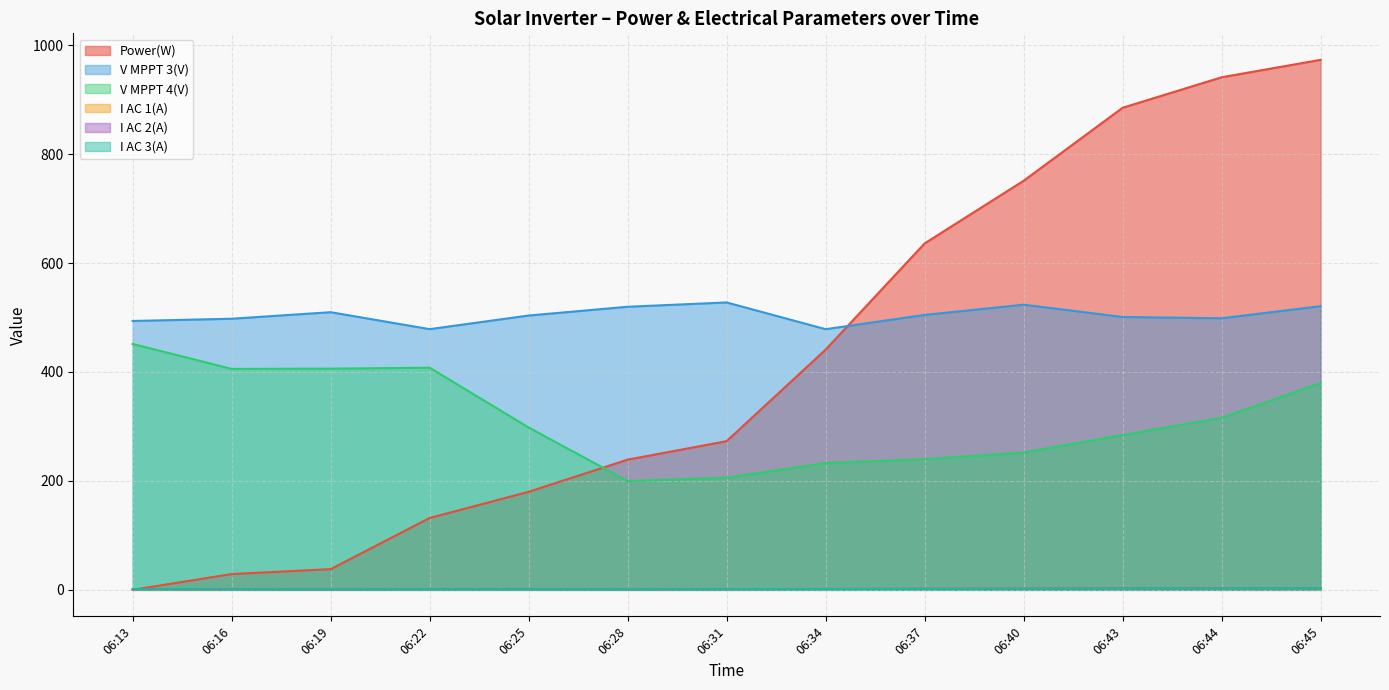

How many values in the I AC 2(A) series are below 1?

2